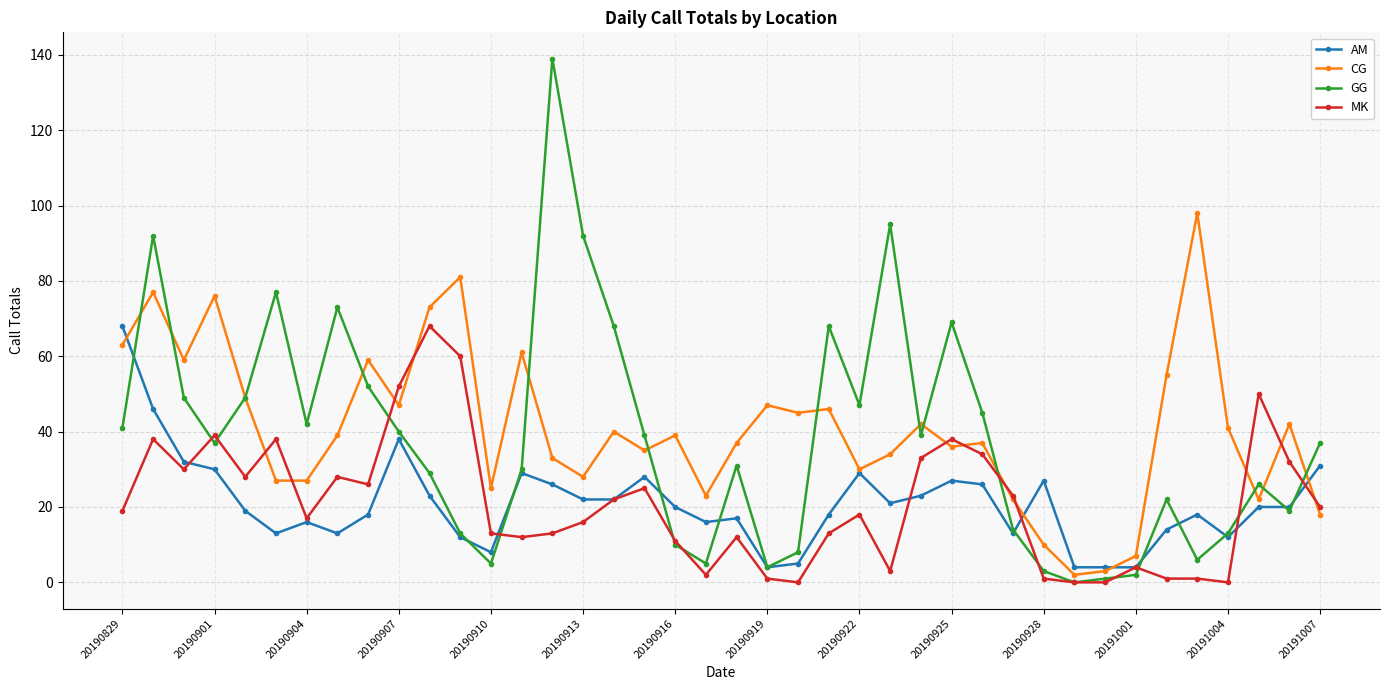

True or false: GG has more than 1 interior local peaks.

True